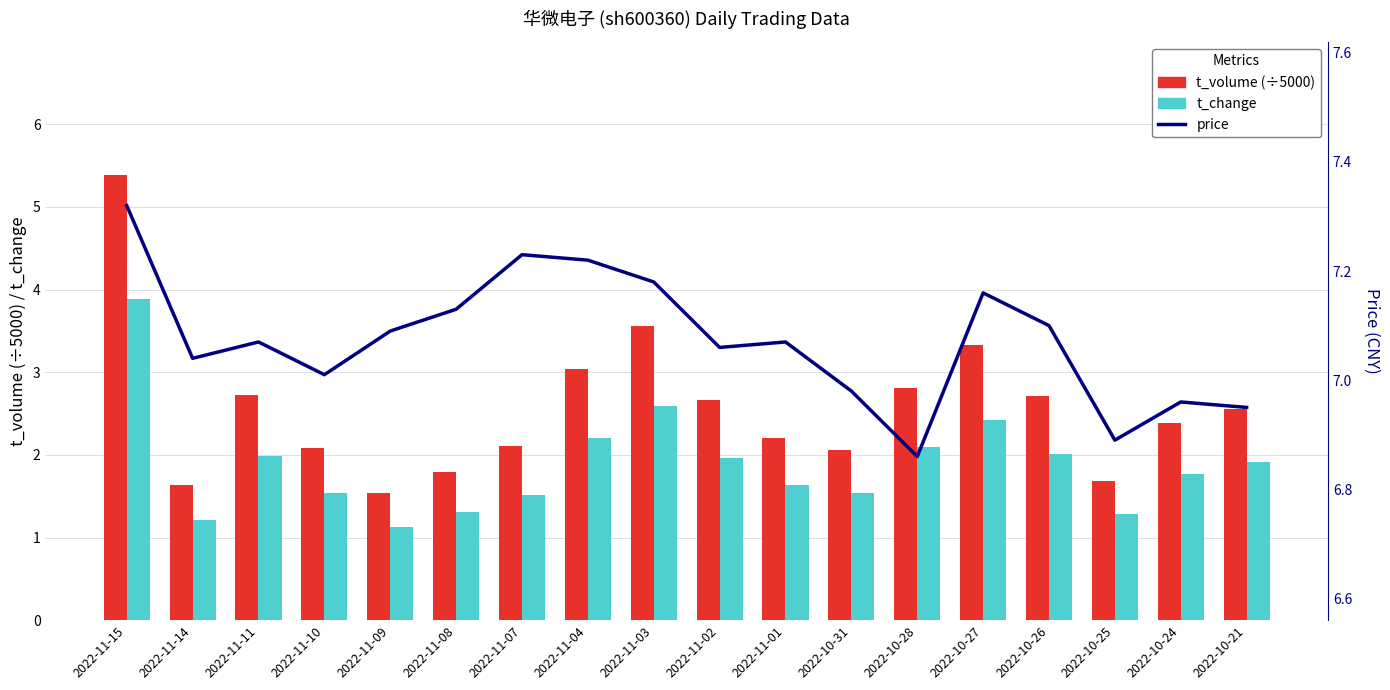

What is the total value across all series at 2022-11-01?

10.9